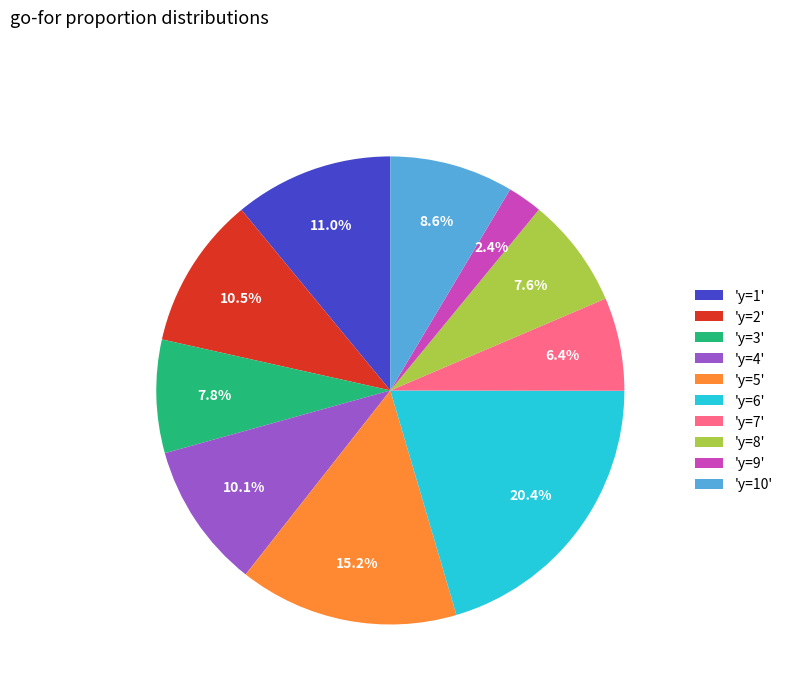

Combined, what portion of the pie is 'y=5' and 'y=9'?

17.6%